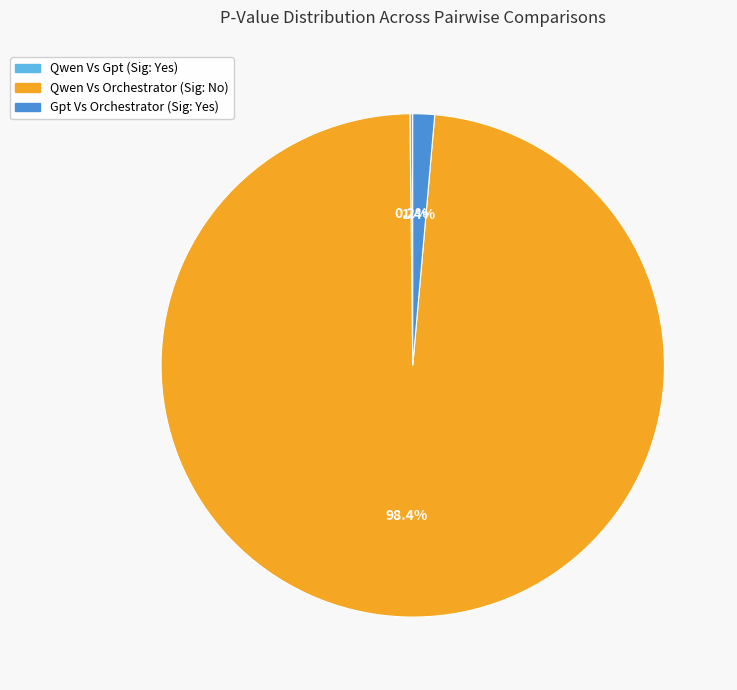

To the nearest percent, what is the difference between the largest and smallest slice percentages?

98%